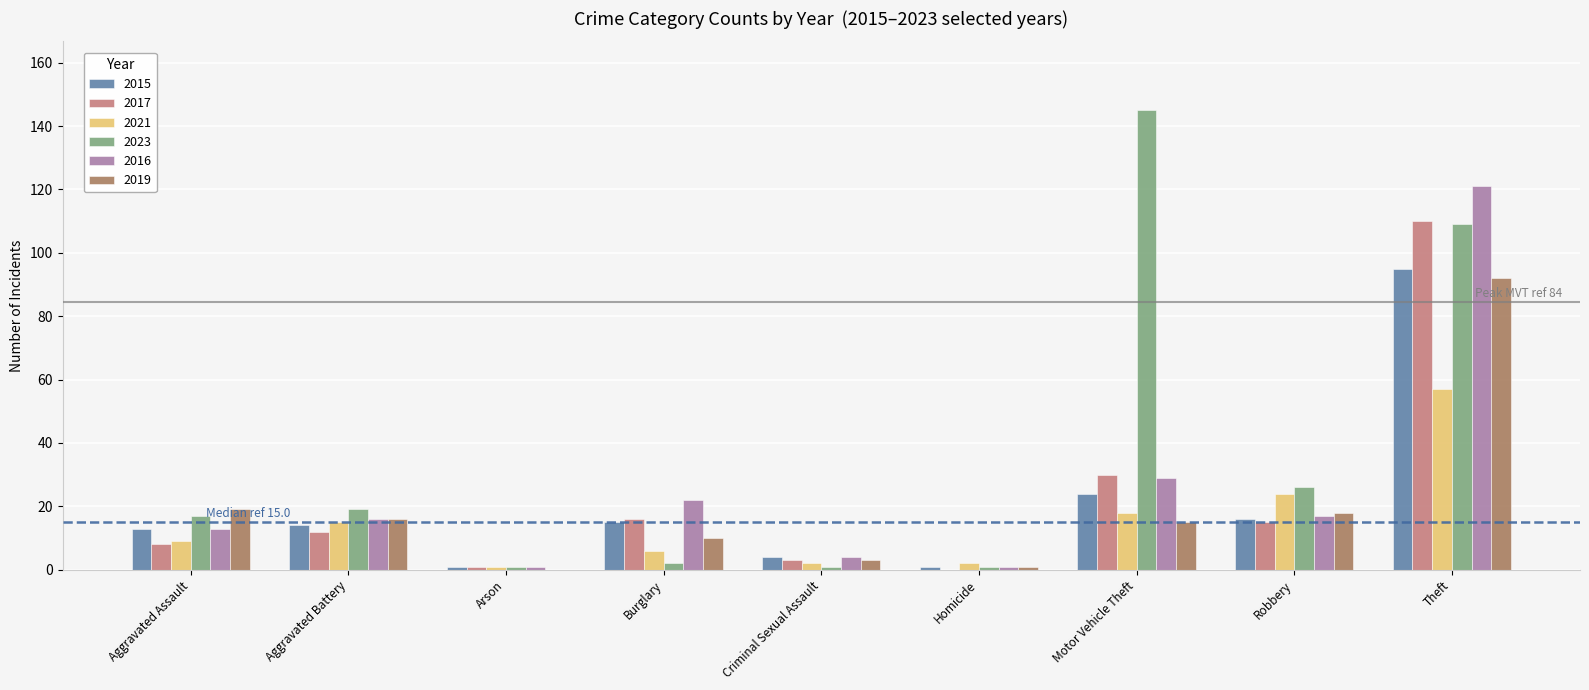

What is the maximum value for 2023?

145